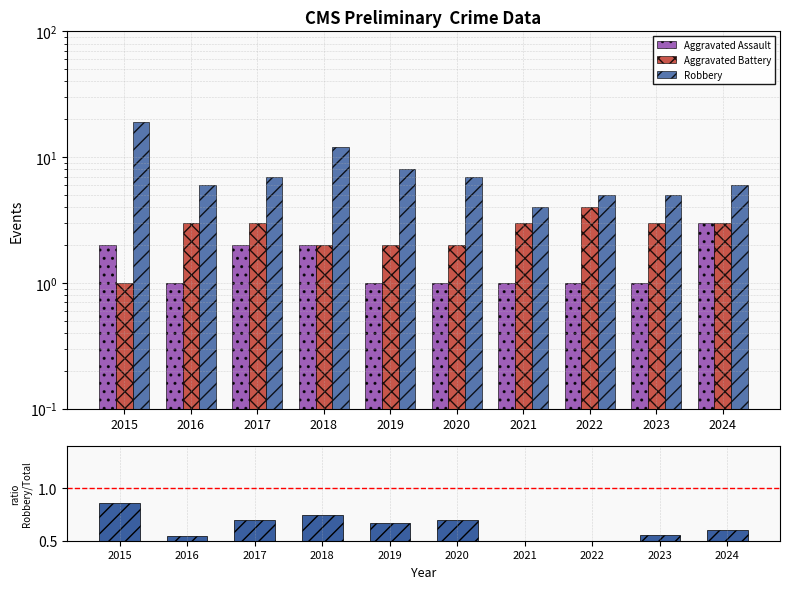

Rank the series at 2020 from highest to lowest value.

Robbery, Aggravated Battery, Aggravated Assault, Robbery / Total